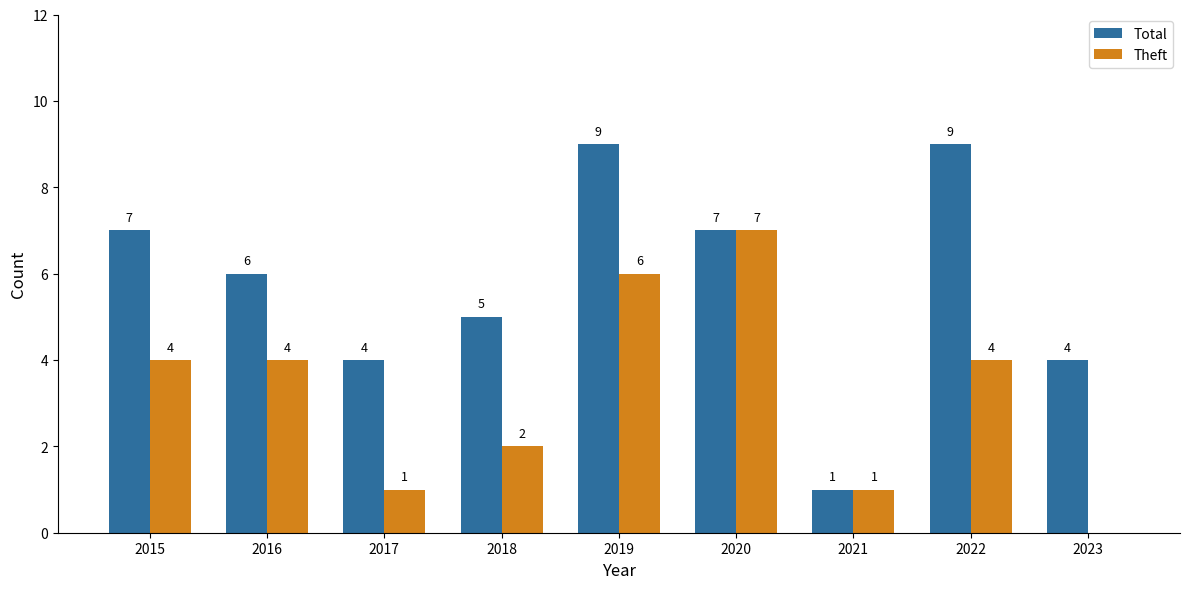

What are all the series names shown in the legend?

Total, Theft